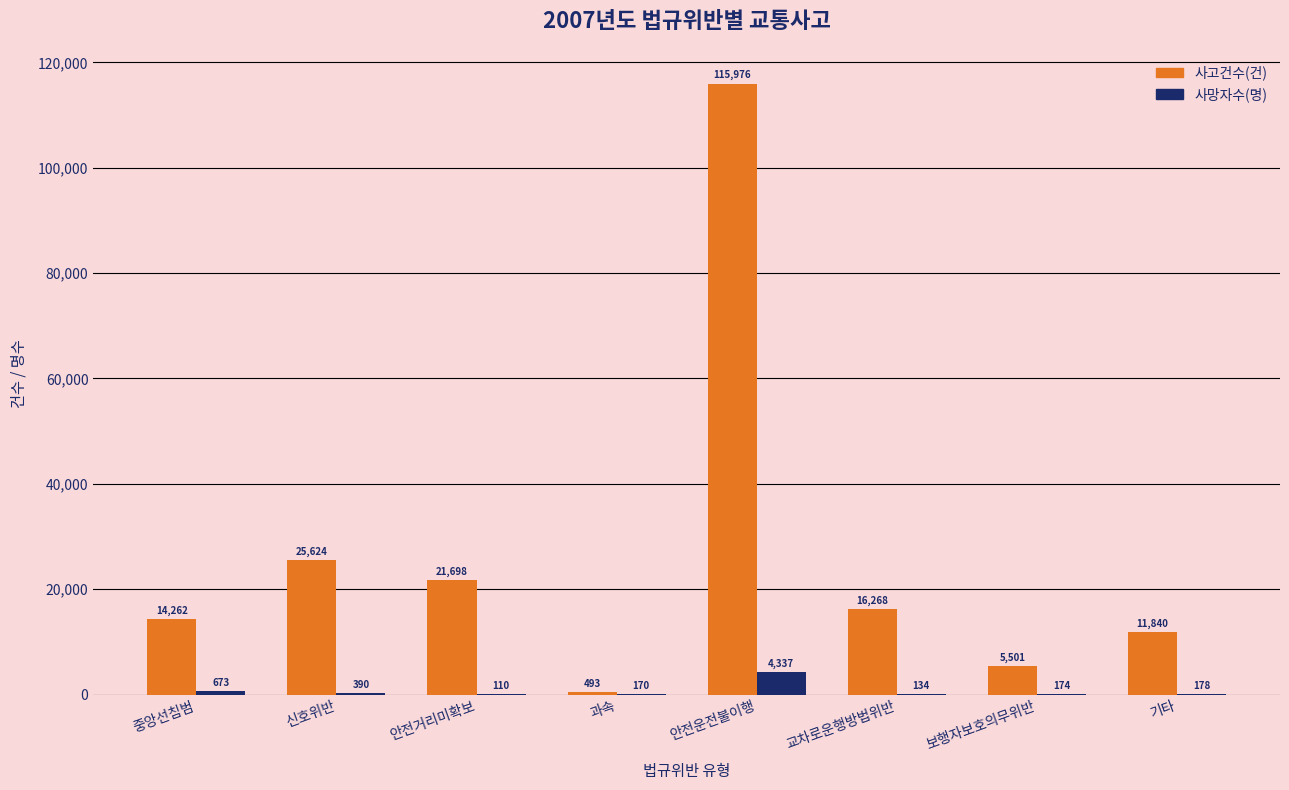

Between 신호위반 and 안전운전불이행, which series saw the biggest shift?

사고건수(건)